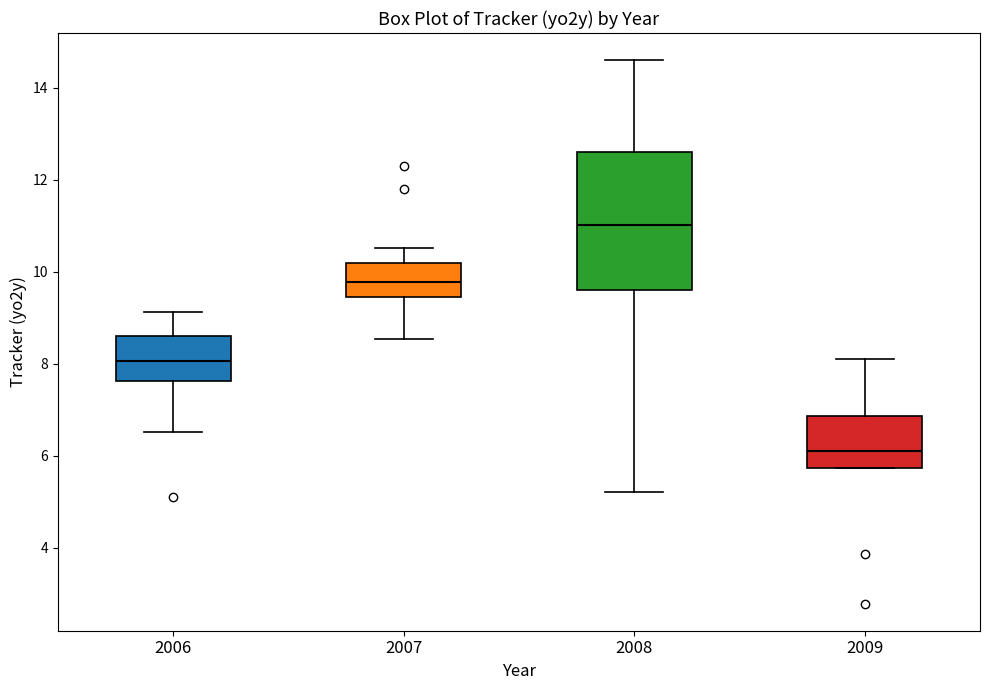

Which box has the highest median line?

2008